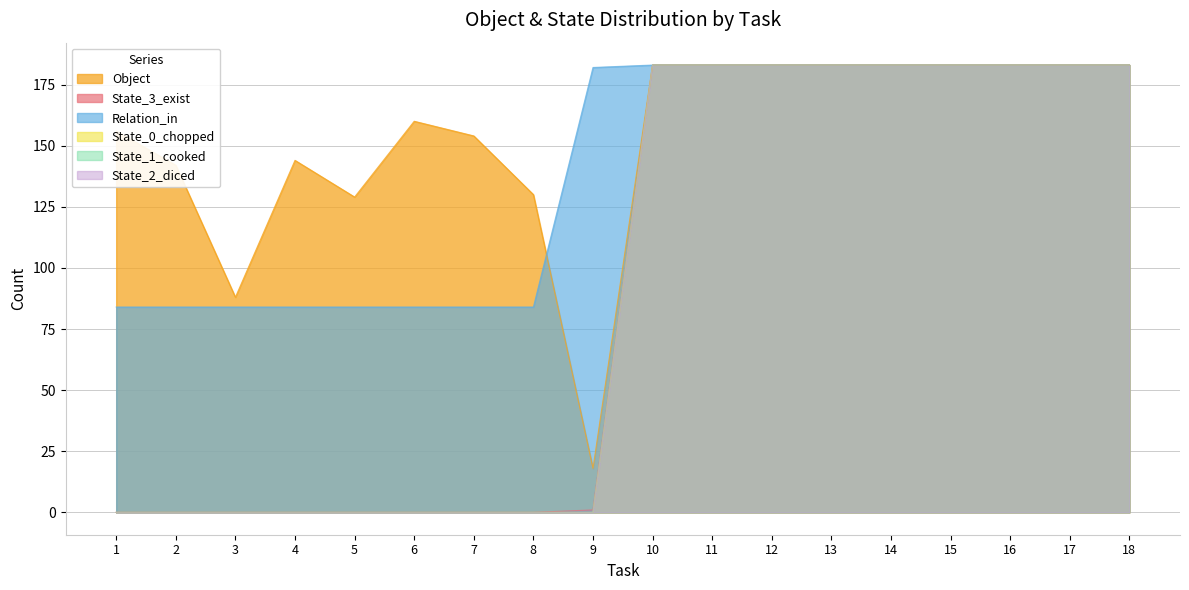

What is the difference between the second highest and second lowest values in the State_1_cooked series?

183